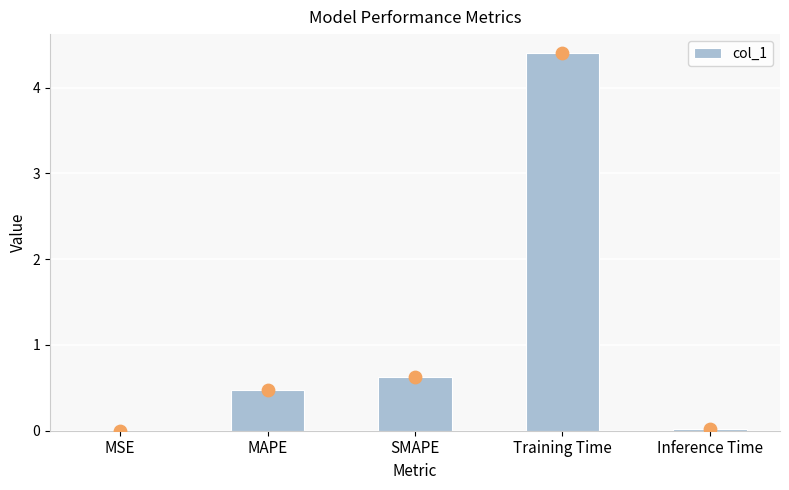

Which has a higher value, MSE or Training Time?

Training Time